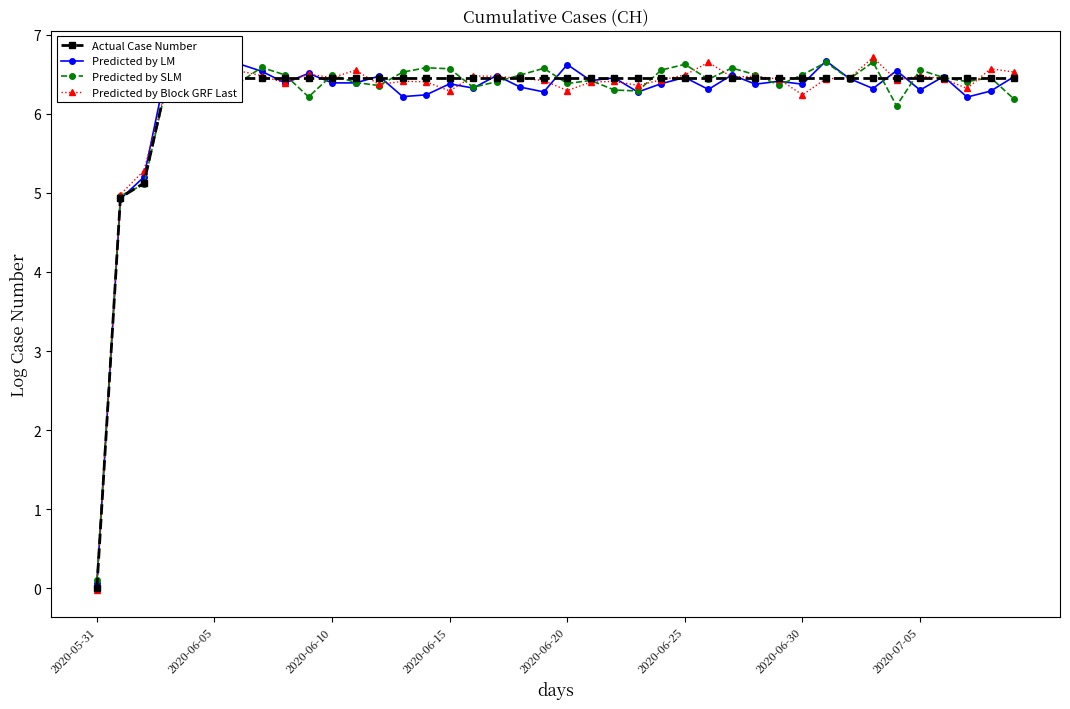

What is the sum of all Predicted by LM values?

247.6